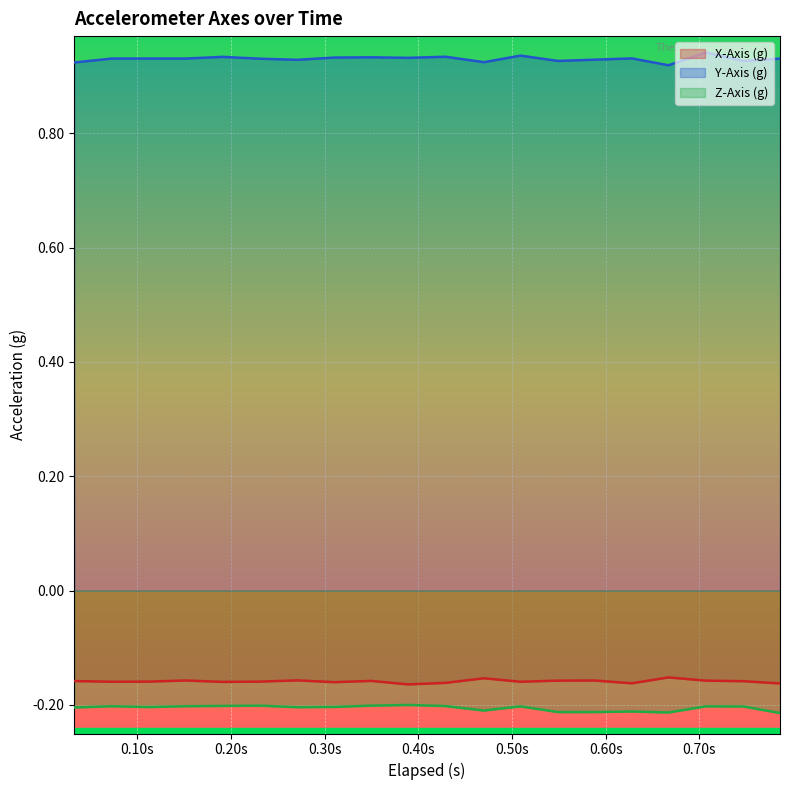

True or false: X-Axis (g) and Y-Axis (g) cross at least once.

False